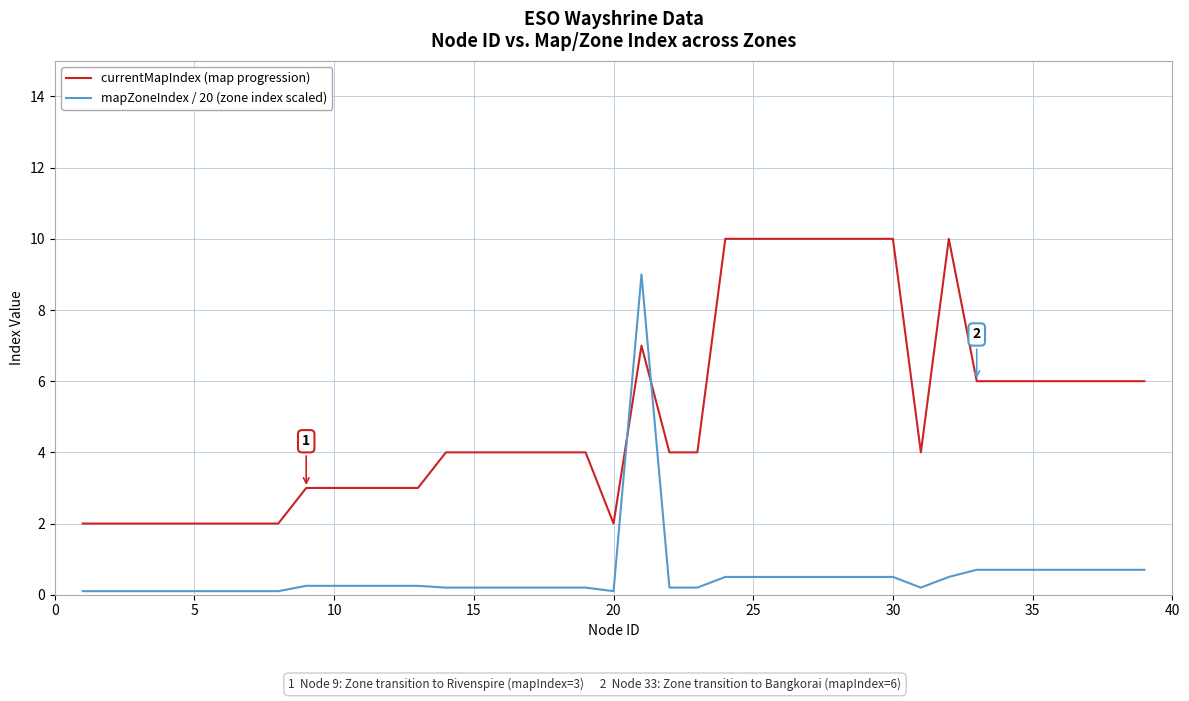

True or false: mapZoneIndex / 20 (zone index scaled) and currentMapIndex (map progression) cross at least once.

True